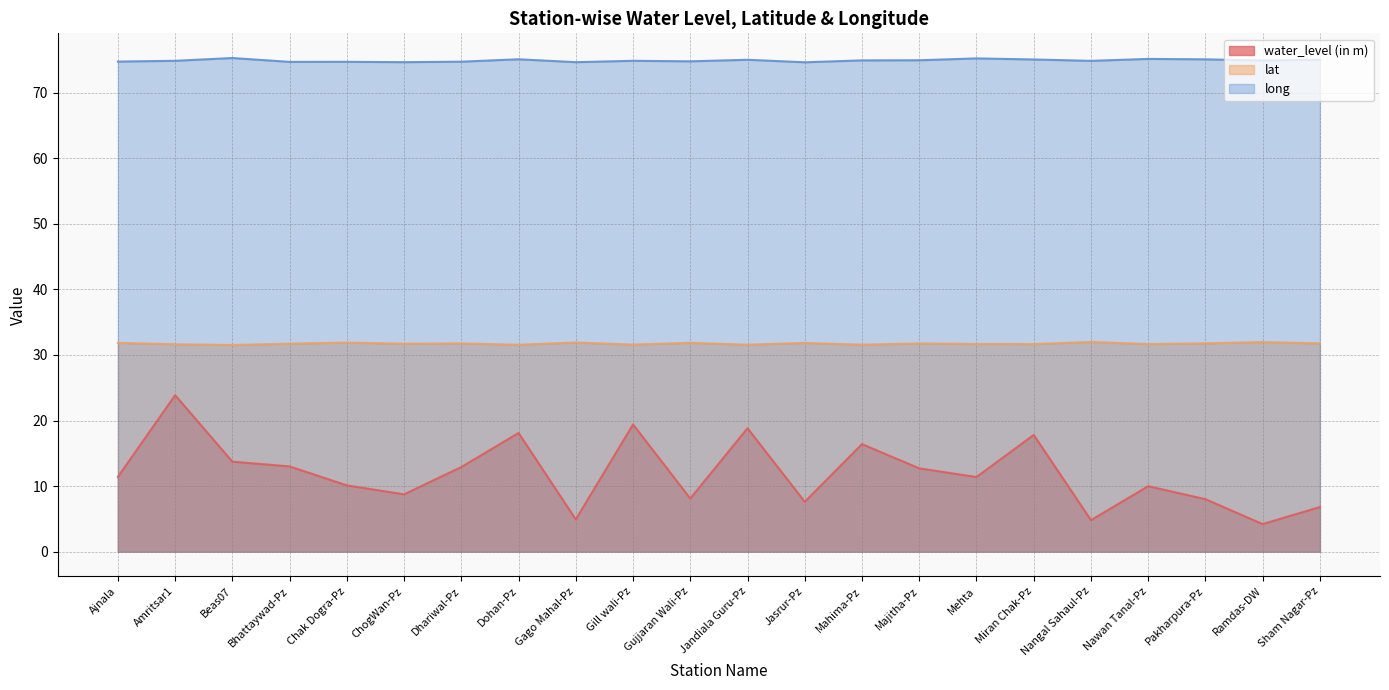

Which series changed the most between Jandiala Guru-Pz and Mahima-Pz?

water_level (in m)